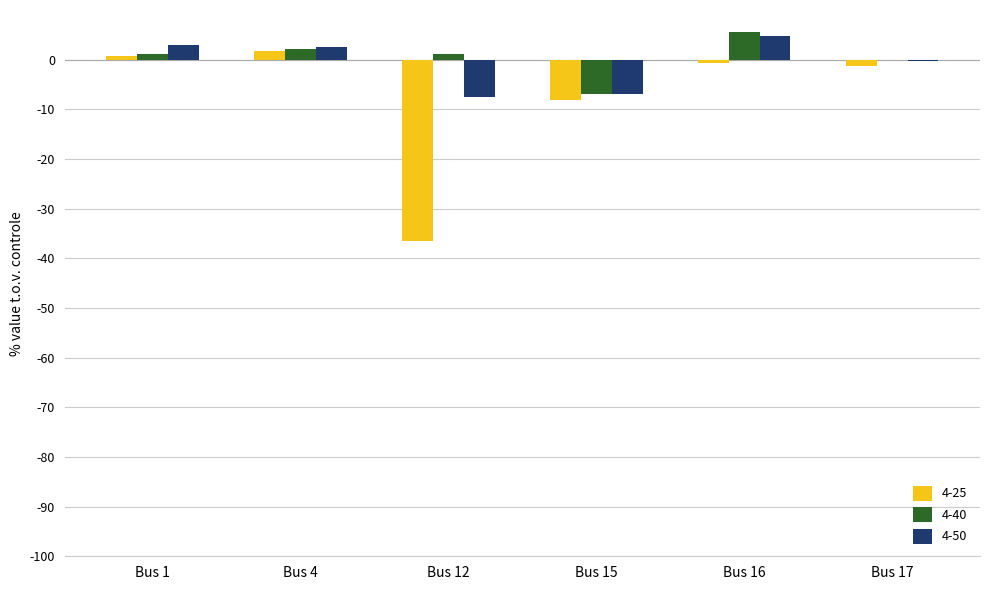

The value of 4-50 at Bus 1 is 2.9. True or false?

True